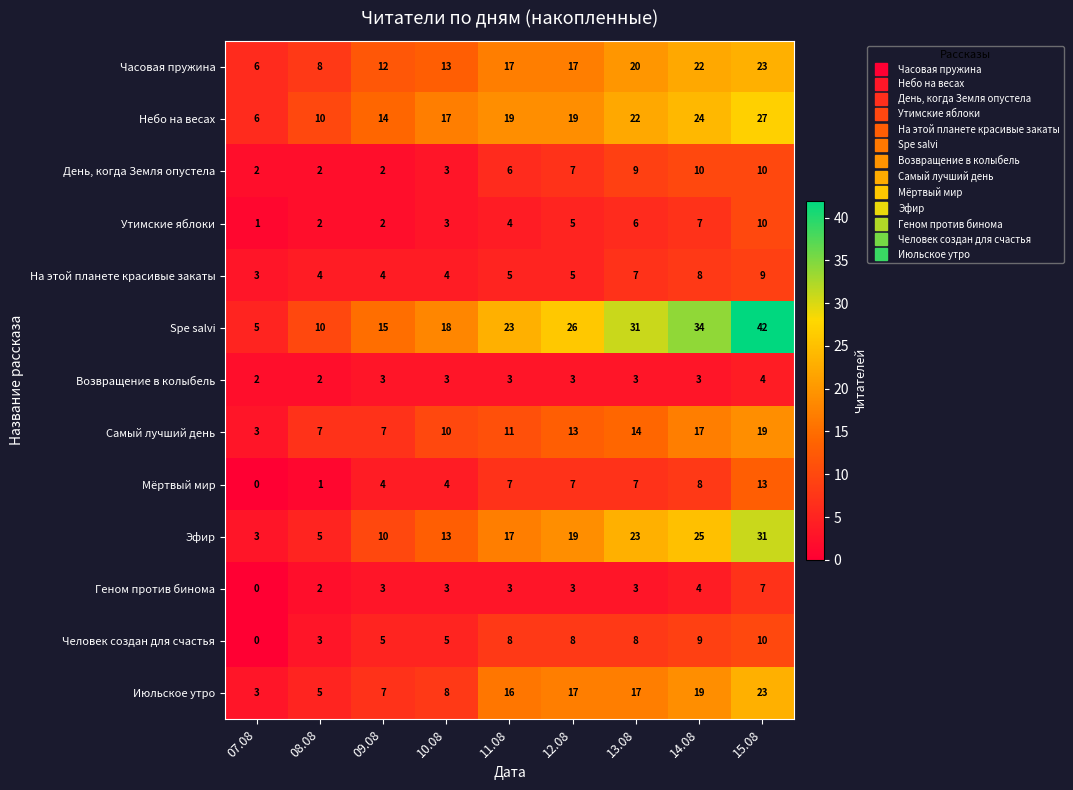

At which label is День, когда Земля опустела closest to 6?

11.08